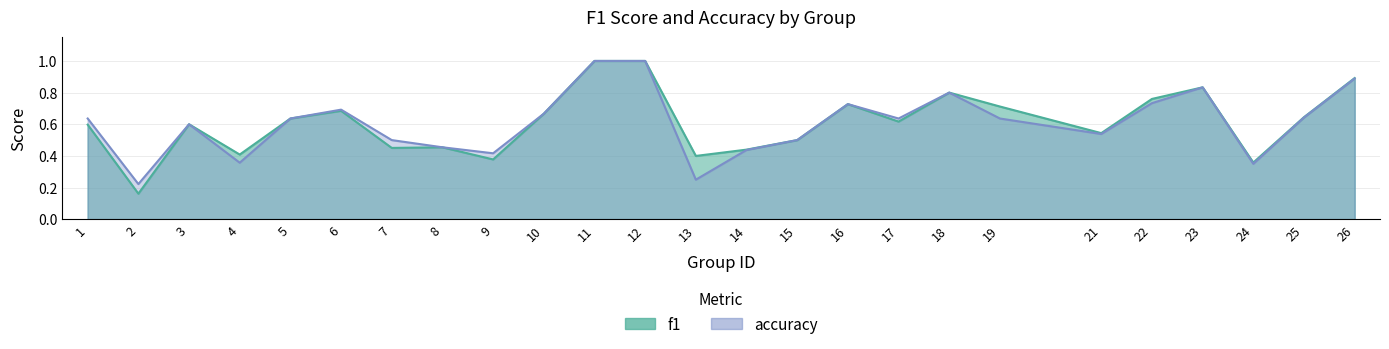

What is the average value of the accuracy series?

0.6